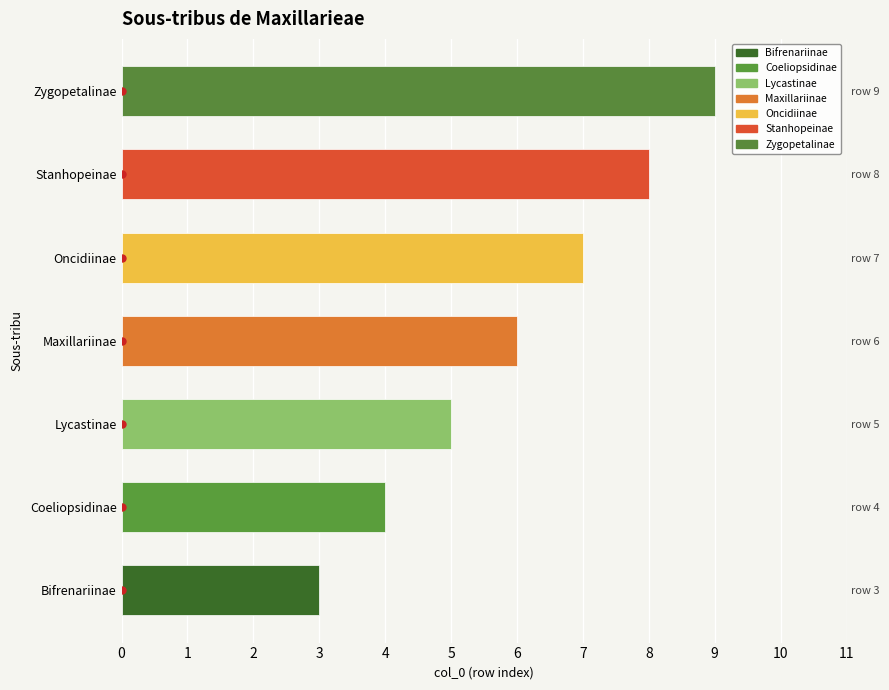

The chart shows a value of 4 at Bifrenariinae. True or false?

False